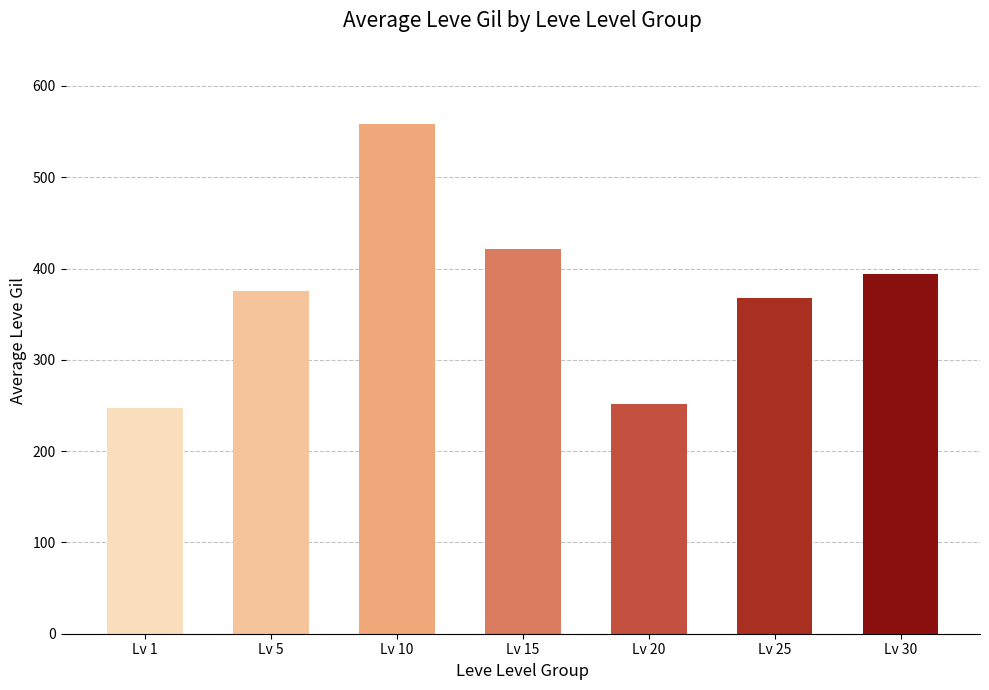

How many values are below 375?

3